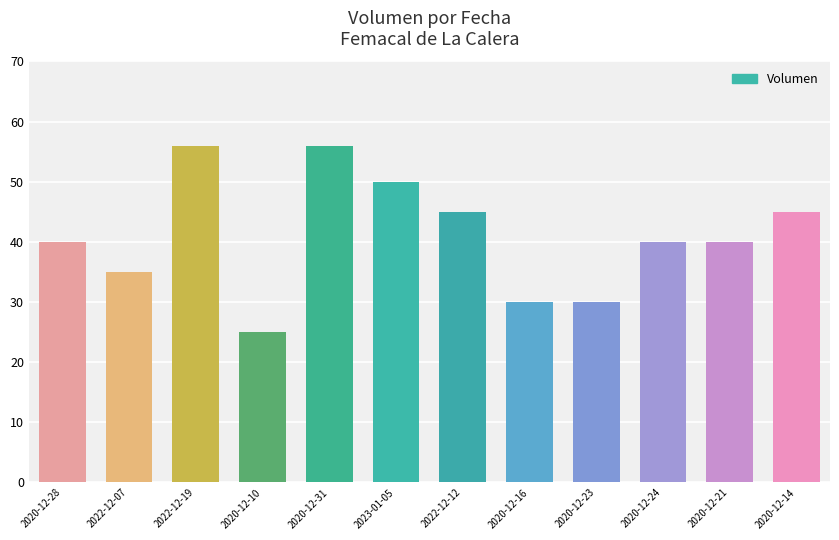

What is the label of the 4th bar from the left?

2020-12-10